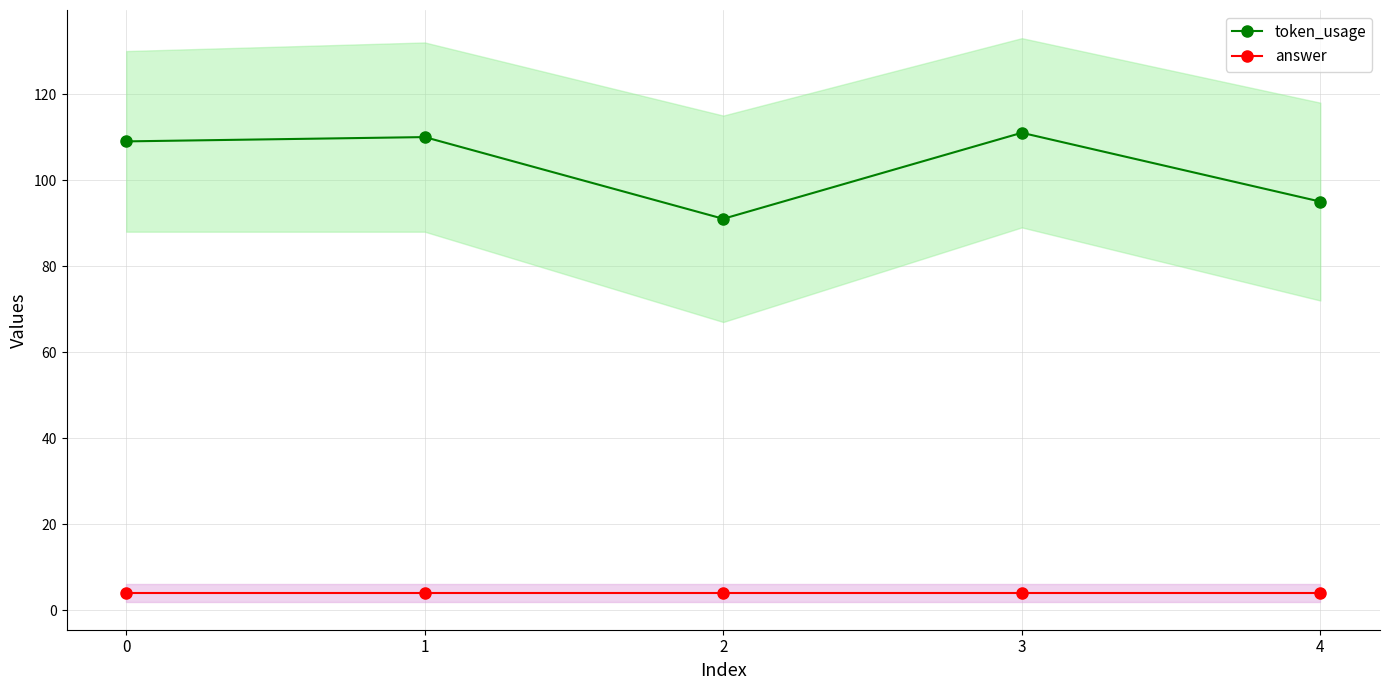

What is the difference between the highest and lowest values at 1?

106